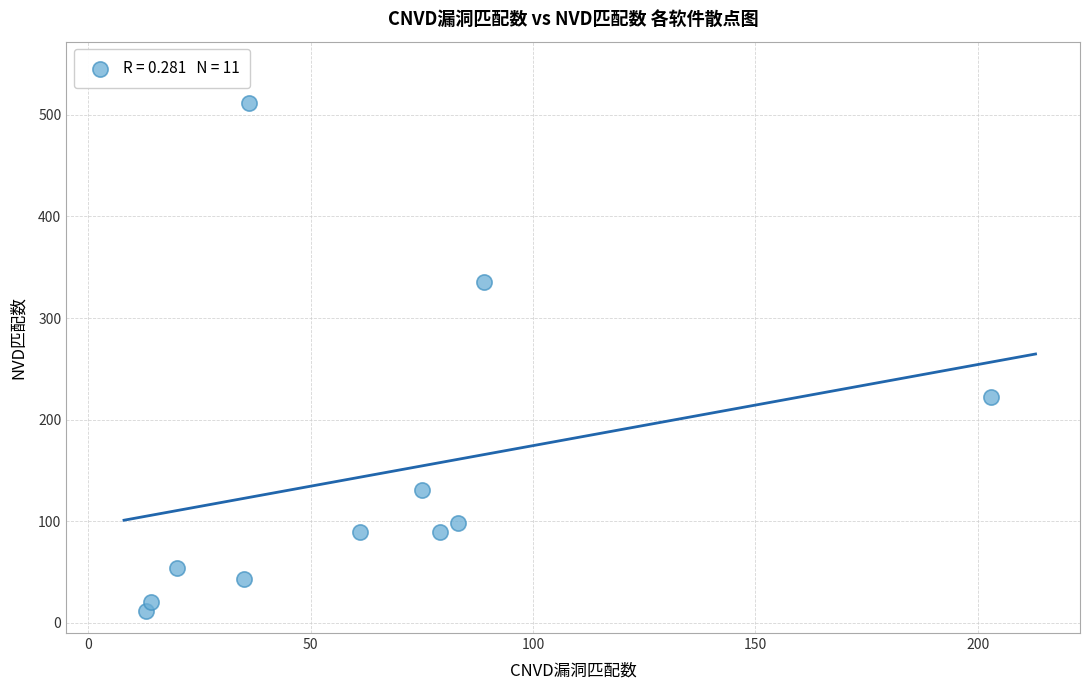

What is the range of X values (max minus min)?

190